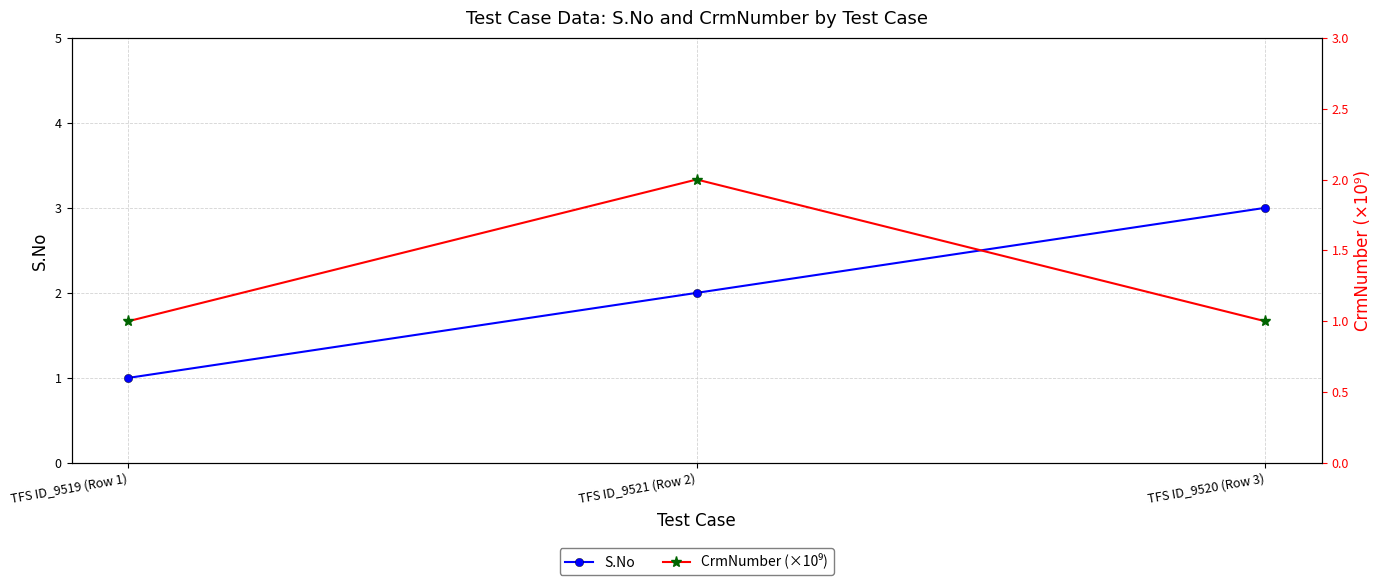

What is the approximate value of S.No at TFS ID_9521 (Row 2)?

2